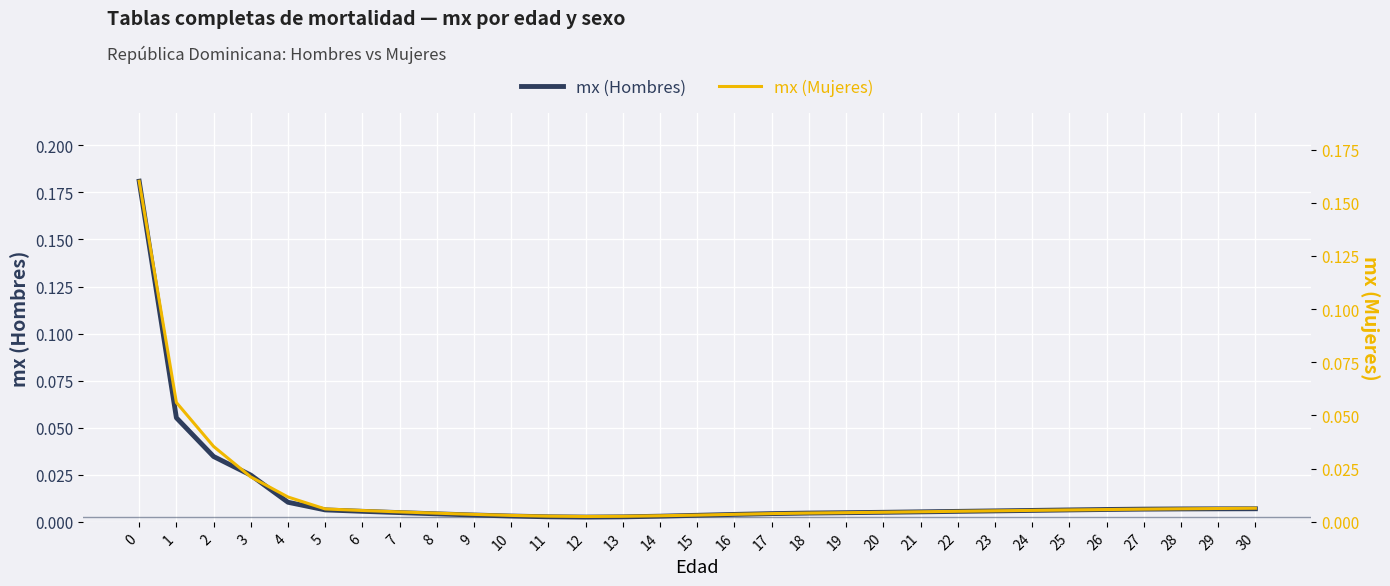

Which has a higher value, 19 or 24?

24